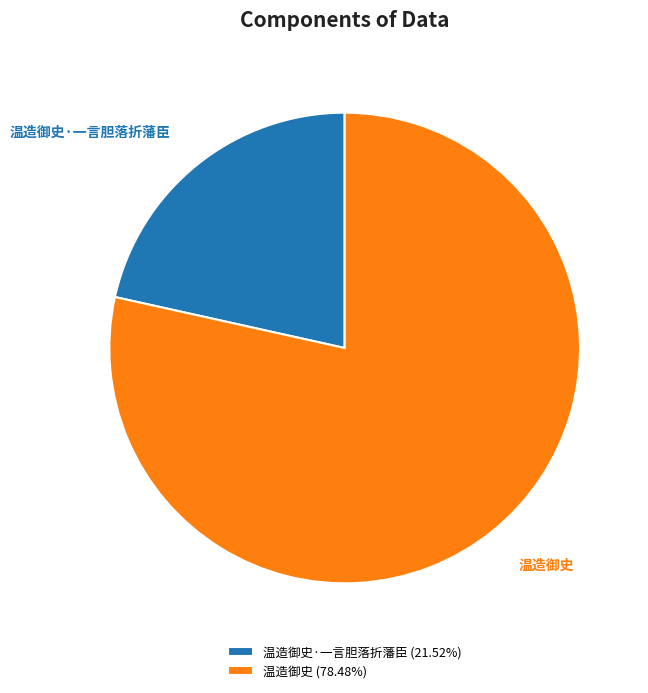

Which category has the smallest portion of the pie?

温造御史·一言胆落折藩臣